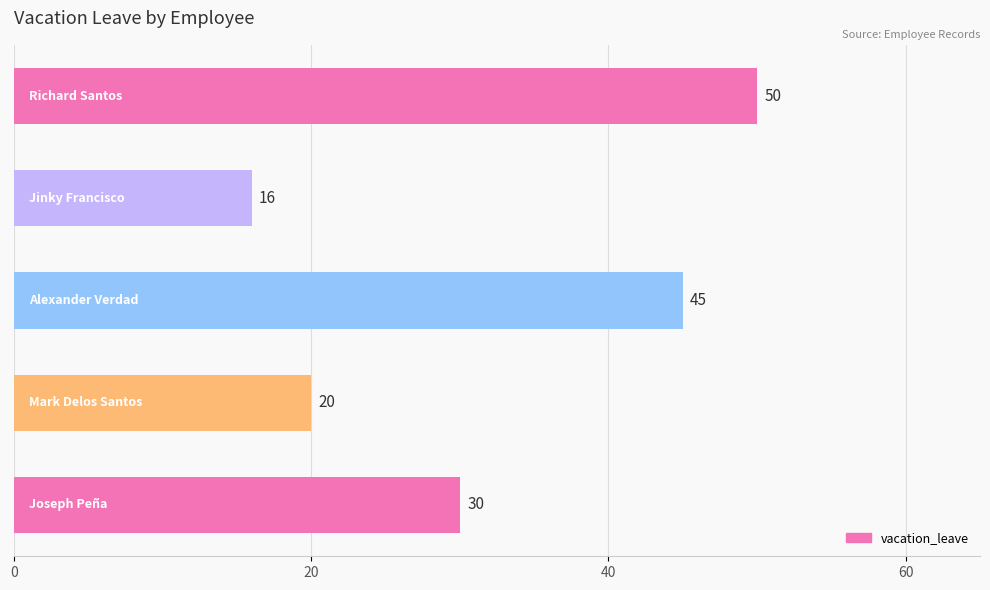

Count the values in the range 20 to 45.

3